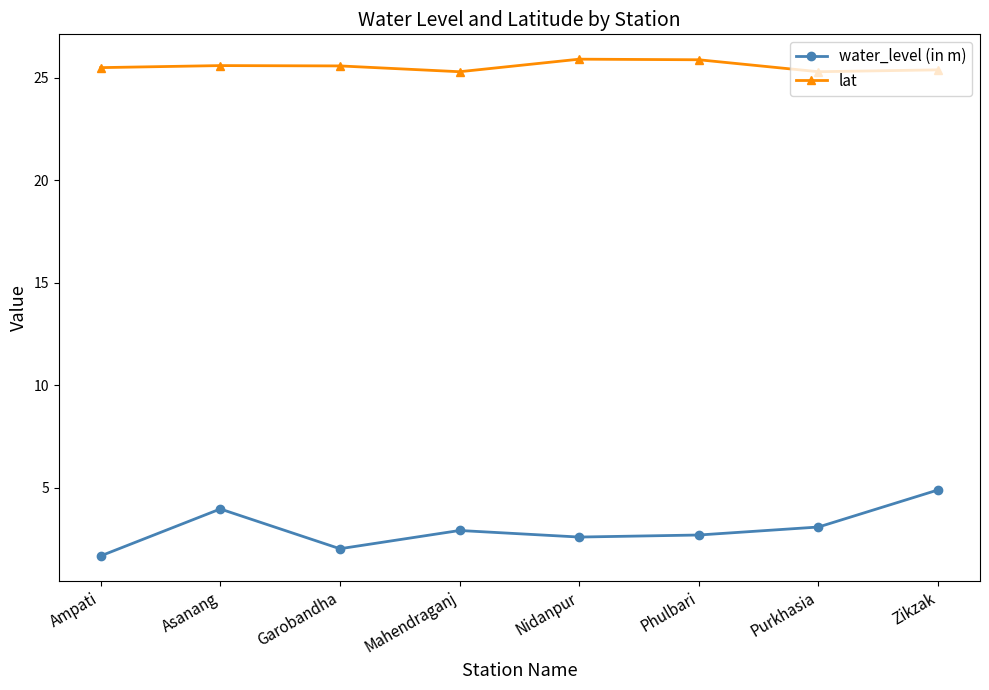

What is the sum of the lat values at Garobandha and Mahendraganj?

50.9